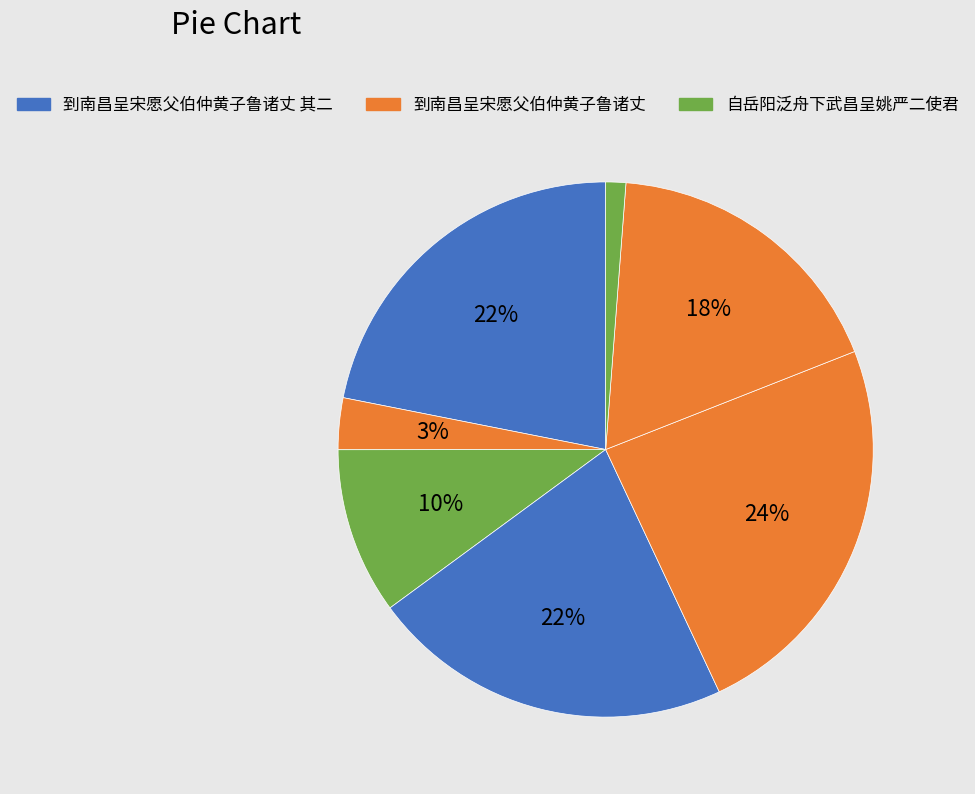

Count the number of slices in the pie.

7